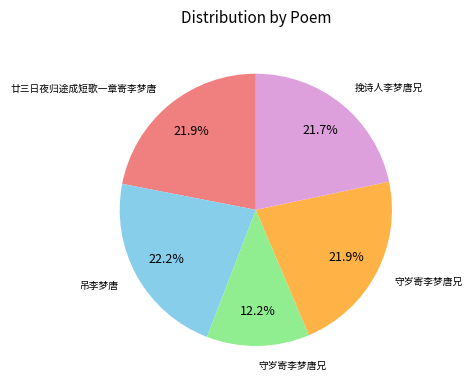

How many slices are in this pie chart?

5